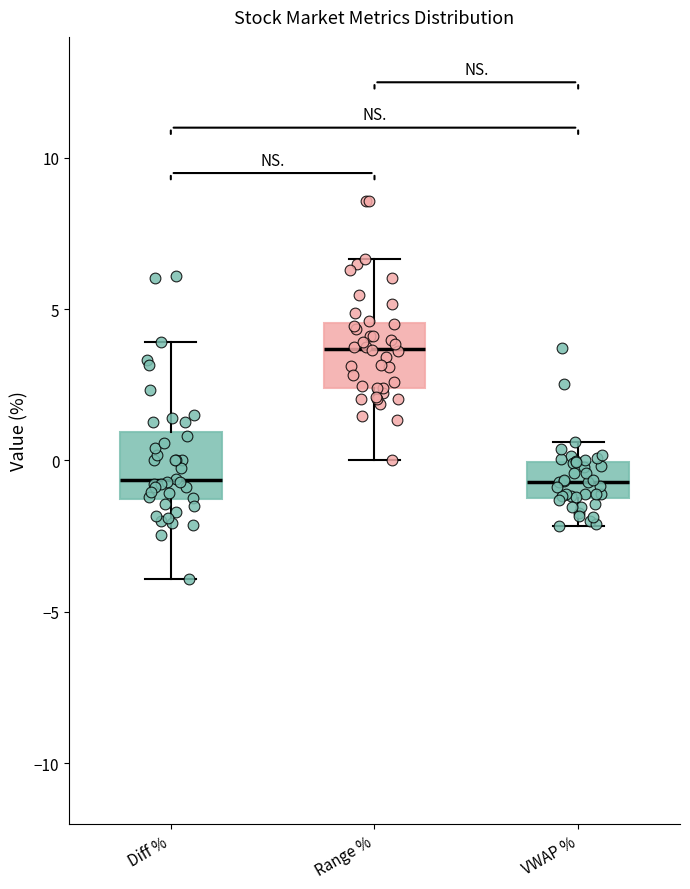

Which box has the highest median line?

Range %